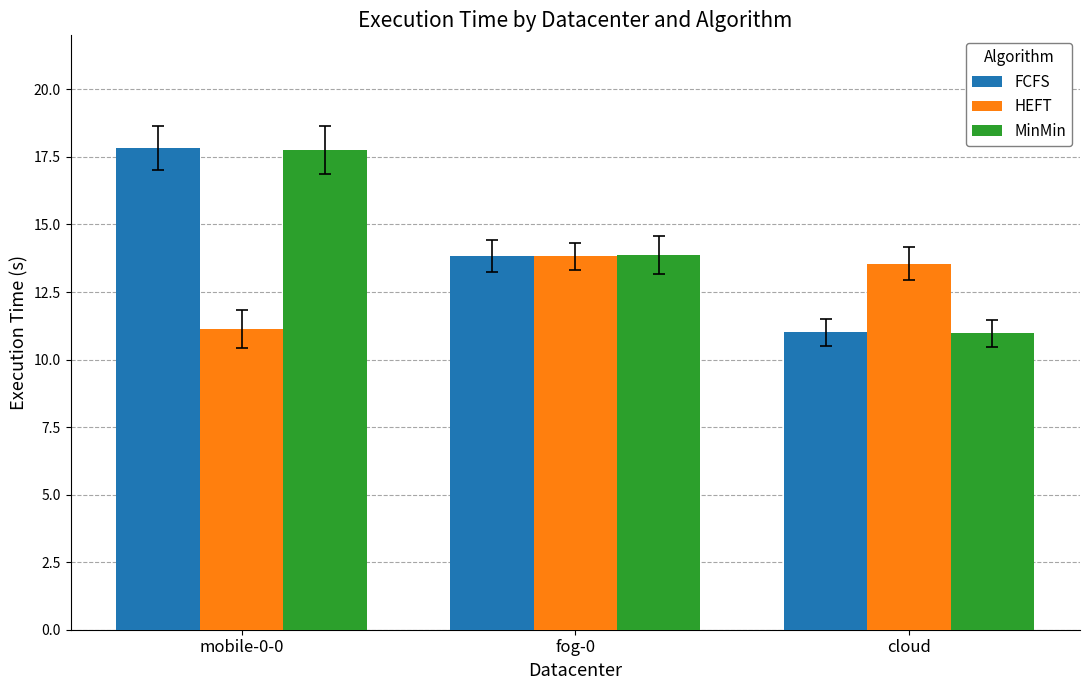

Rank the categories by FCFS value from lowest to highest.

cloud, fog-0, mobile-0-0